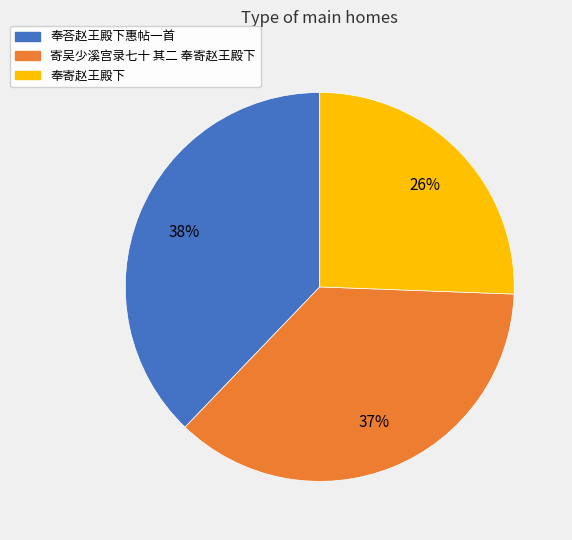

To the nearest percent, what percentage of the pie is 奉荅赵王殿下惠帖一首?

38%